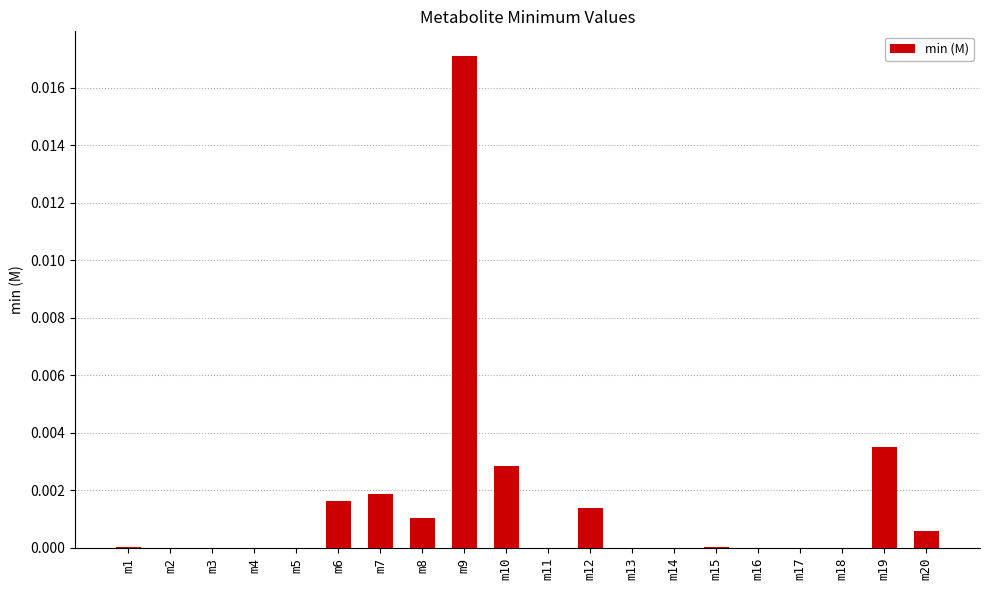

Which category has the highest value across all series?

m9